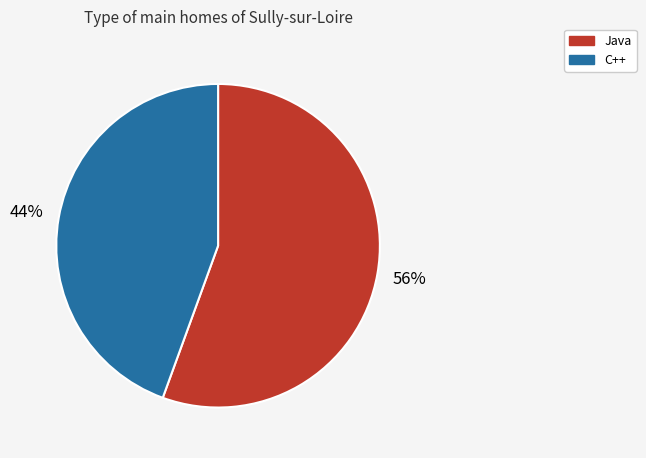

Which slice is the largest?

Java